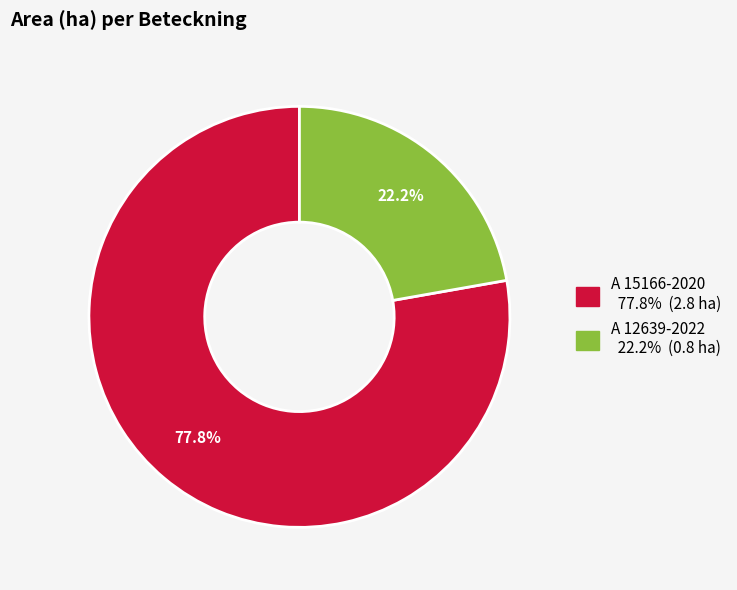

How many segments does this pie chart have?

2